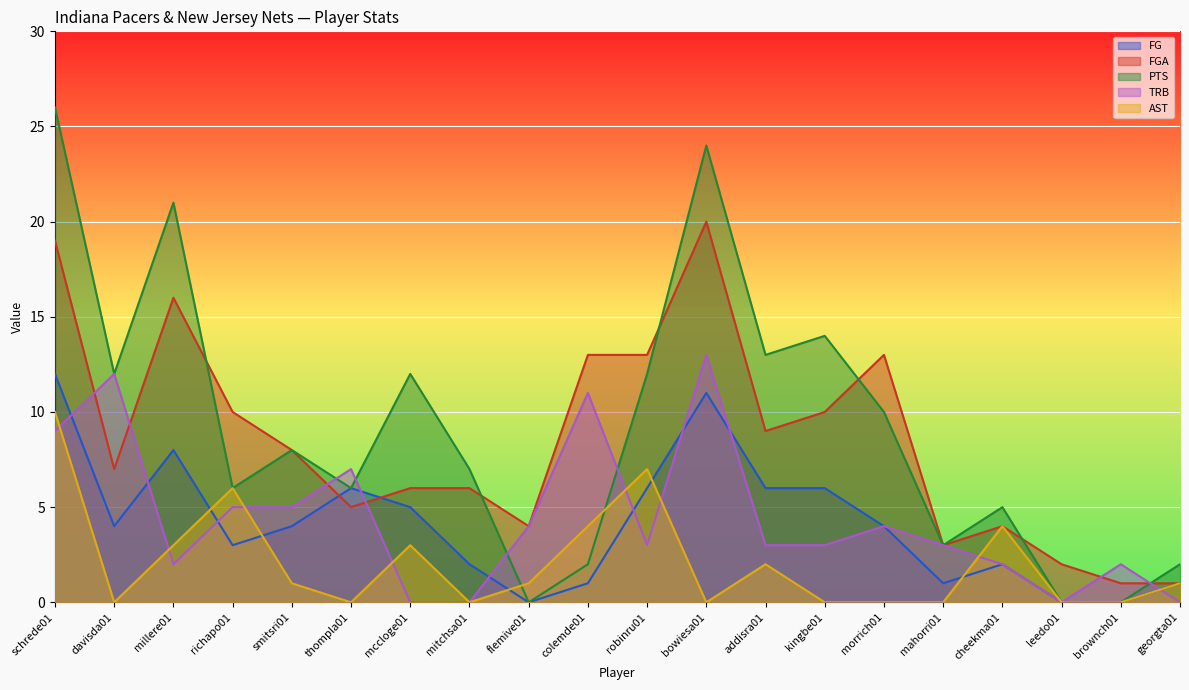

What is the difference between the maximum and minimum values in the PTS series?

26